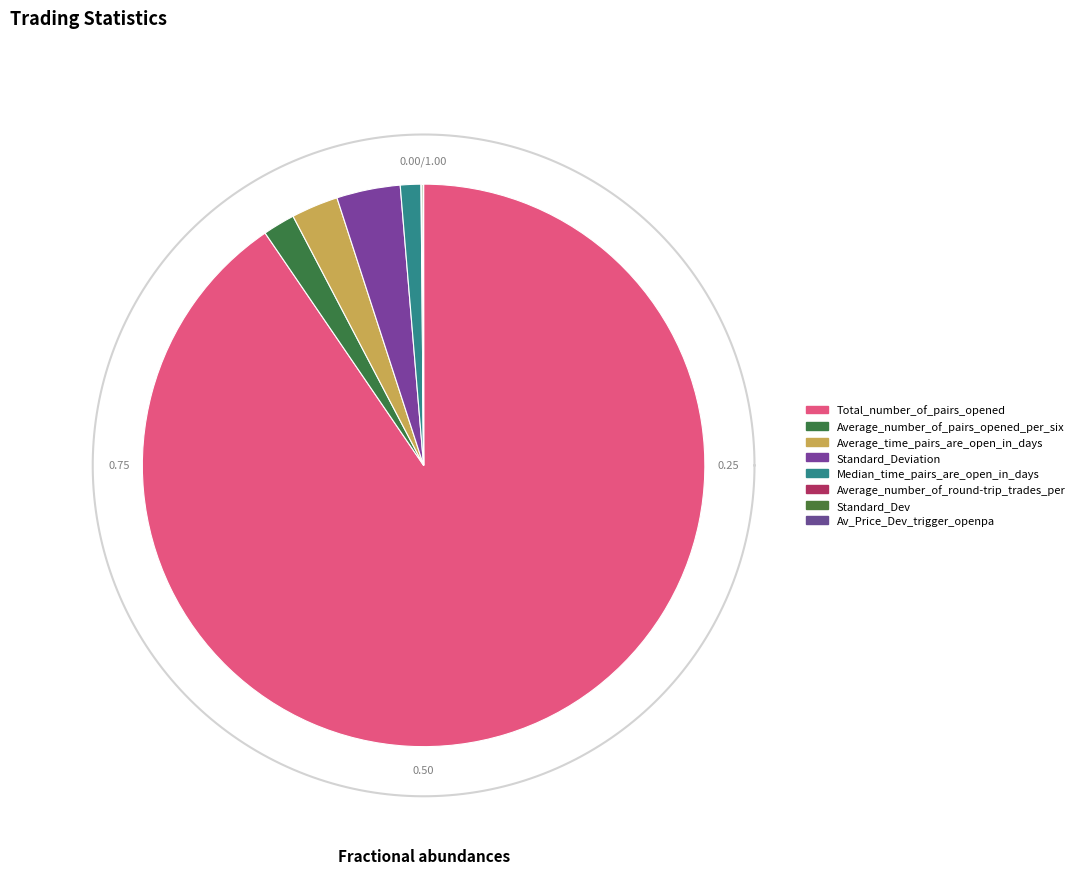

What percentage do Standard_Dev and Average_number_of_round-trip_trades_per together represent?

0.1%